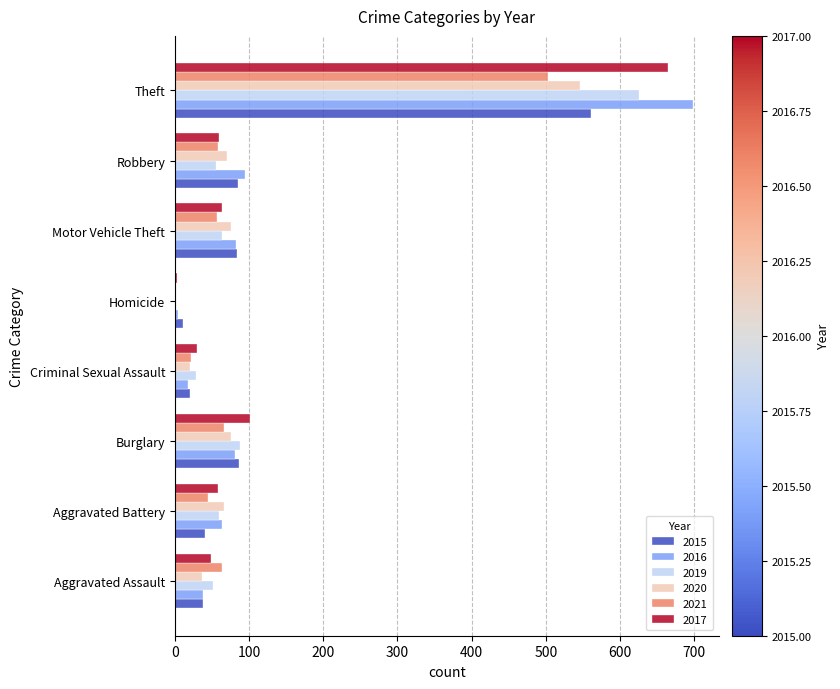

What is the spread (max minus min) of values at Aggravated Battery?

26